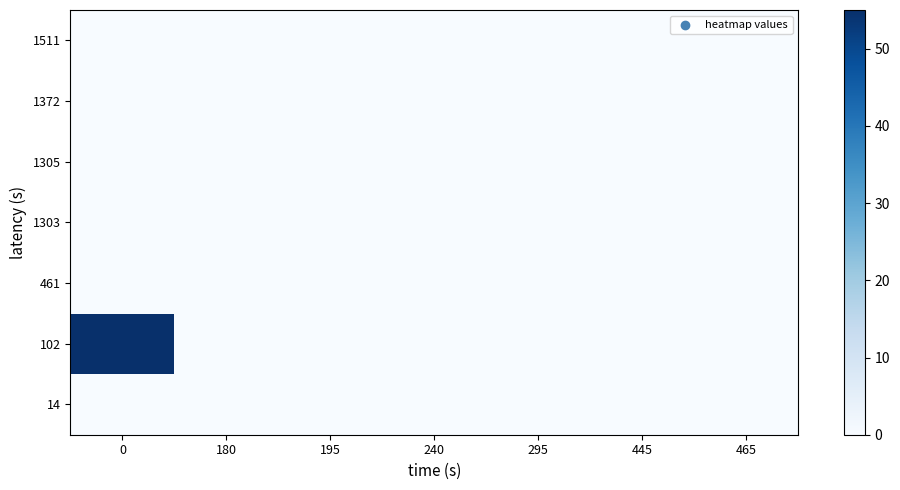

Reading right to left, transcribe all the data shown in this chart.

14: 465=0	445=0	295=0	240=0	195=0	180=0	0=0
102: 465=0	445=0	295=0	240=0	195=0	180=0	0=55
461: 465=0	445=0	295=0	240=0	195=0	180=0	0=0
1303: 465=0	445=0	295=0	240=0	195=0	180=0	0=0
1305: 465=0	445=0	295=0	240=0	195=0	180=0	0=0
1372: 465=0	445=0	295=0	240=0	195=0	180=0	0=0
1511: 465=0	445=0	295=0	240=0	195=0	180=0	0=0